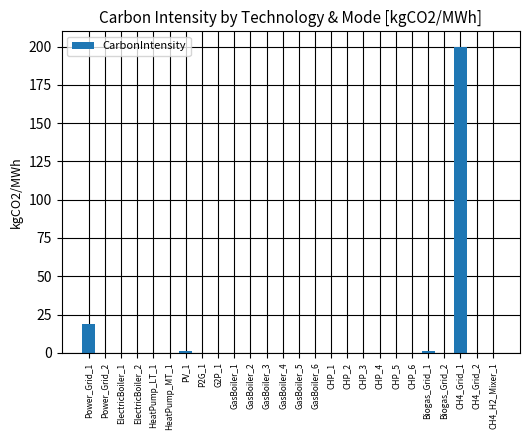

What is the change in value from CHP_6 to CH4_Grid_1?

+200